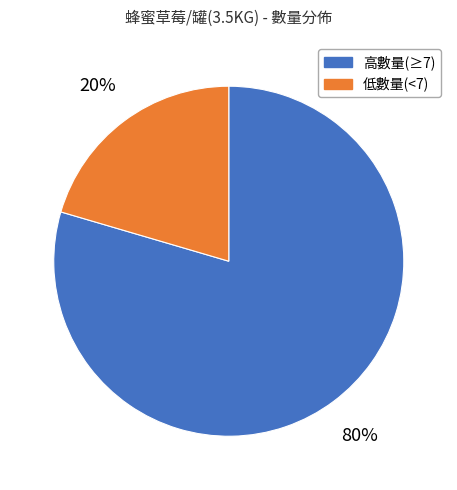

How many slices are in this pie chart?

2